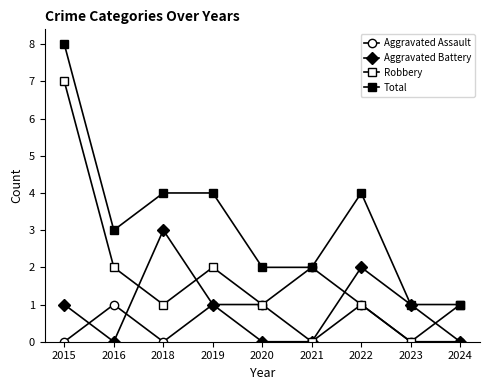

How many lines are shown in the chart?

4